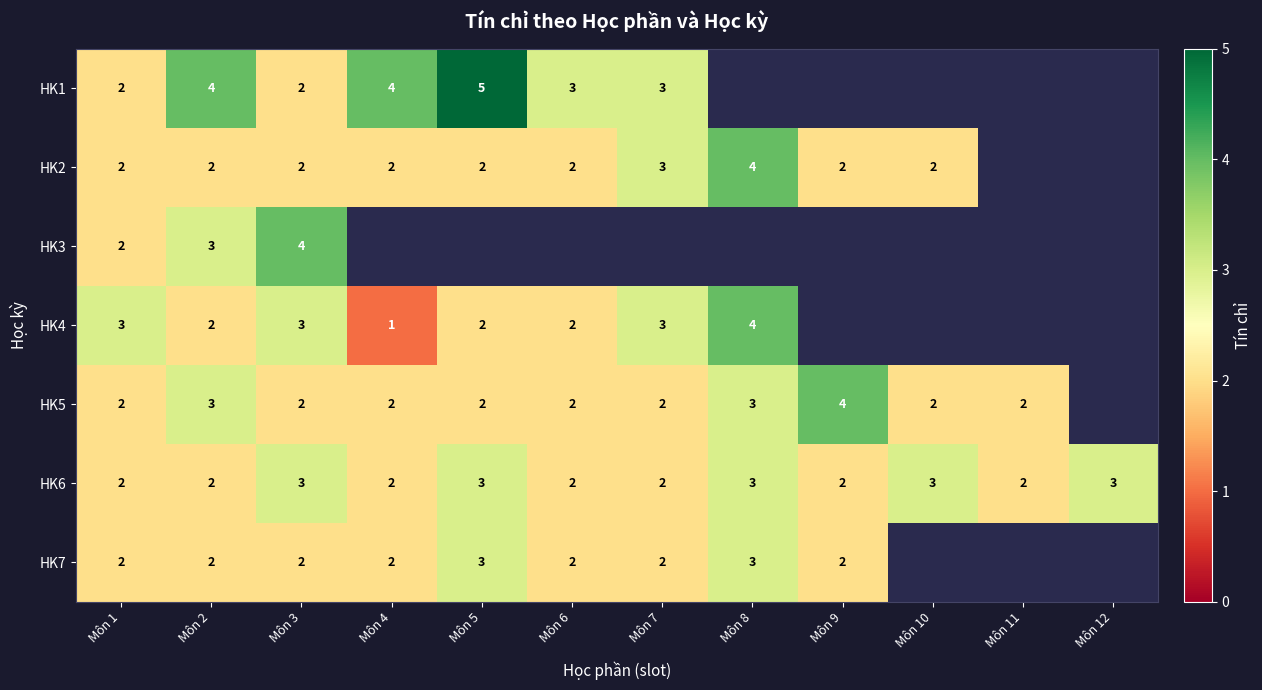

Is the value of HK6 at Môn 11 greater than the value of HK7 at Môn 5?

No